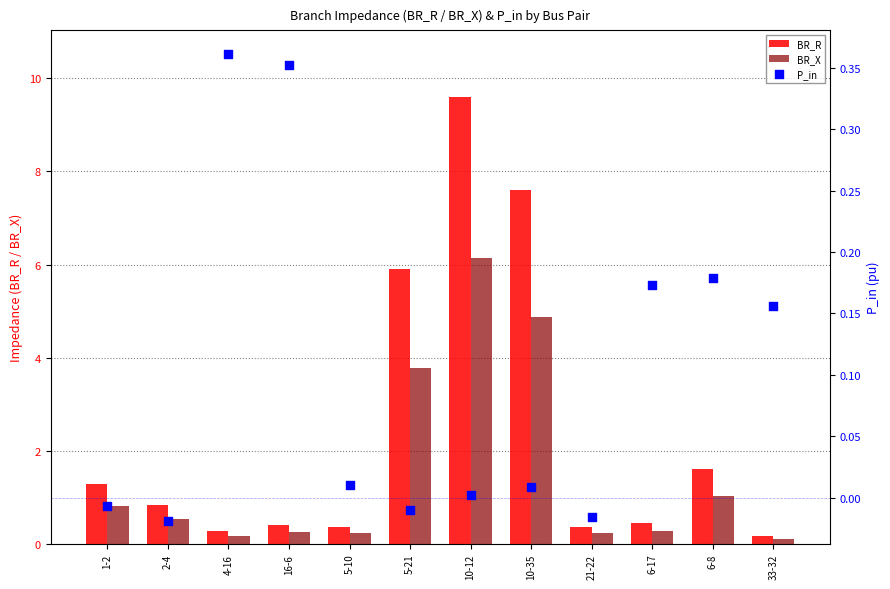

What is the total value across all series at 10-35?

12.5